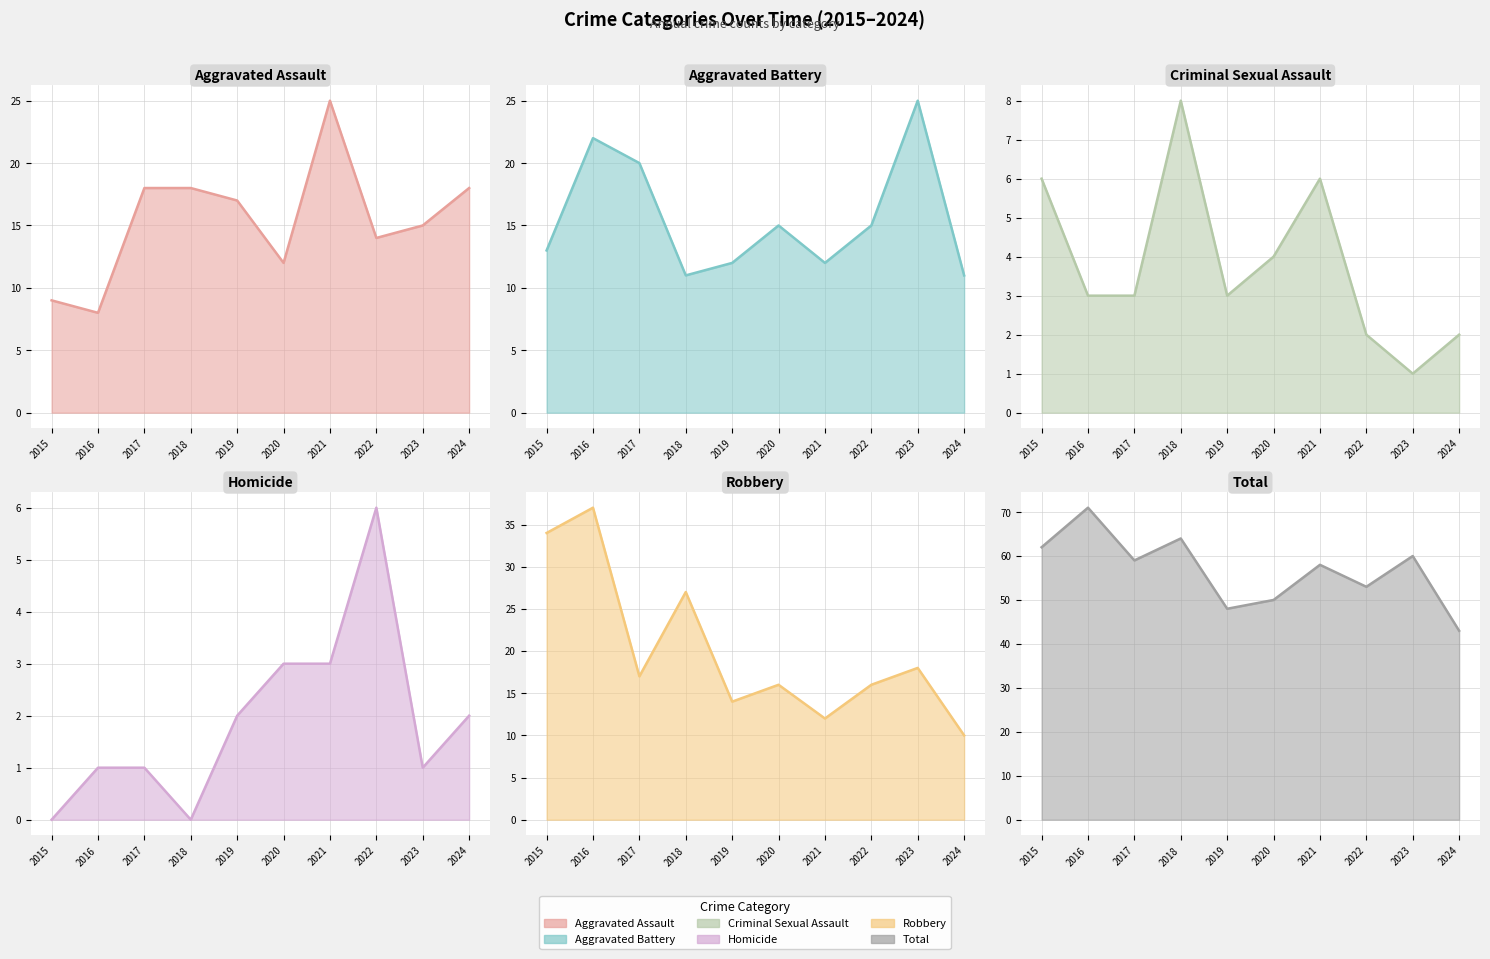

True or false: Homicide and Aggravated Assault intersect in this chart.

False